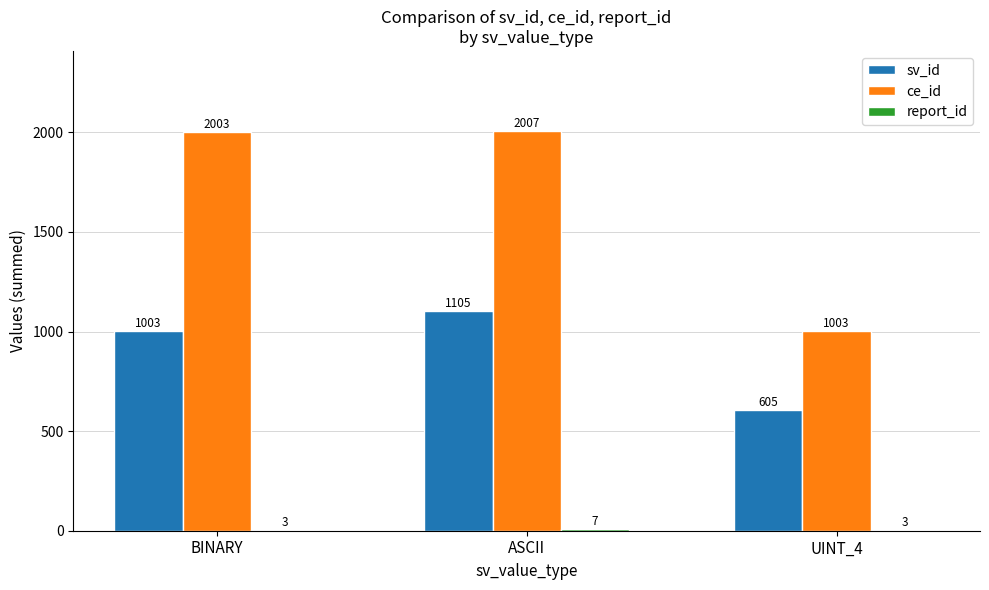

Read the ce_id value at BINARY.

2003